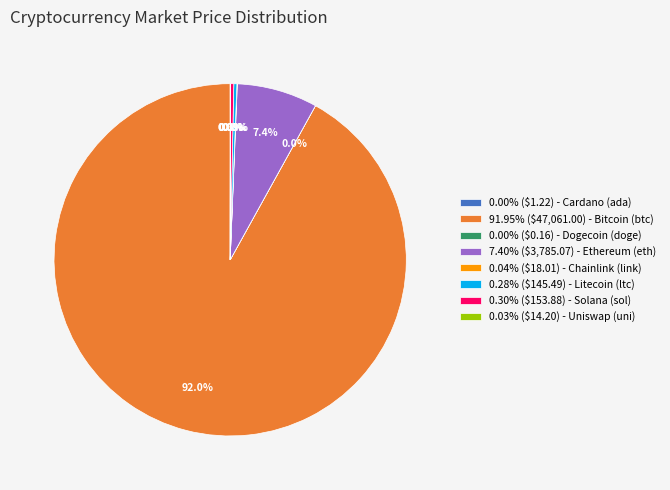

Is there any slice that represents more than half of the pie?

Yes